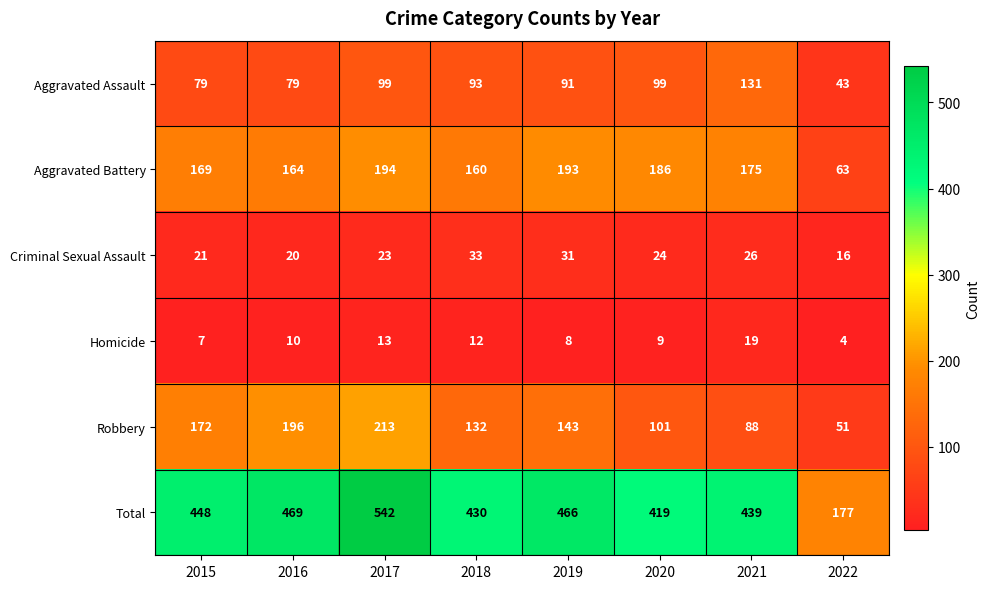

Is it true that Aggravated Assault equals 133 at 2018?

False